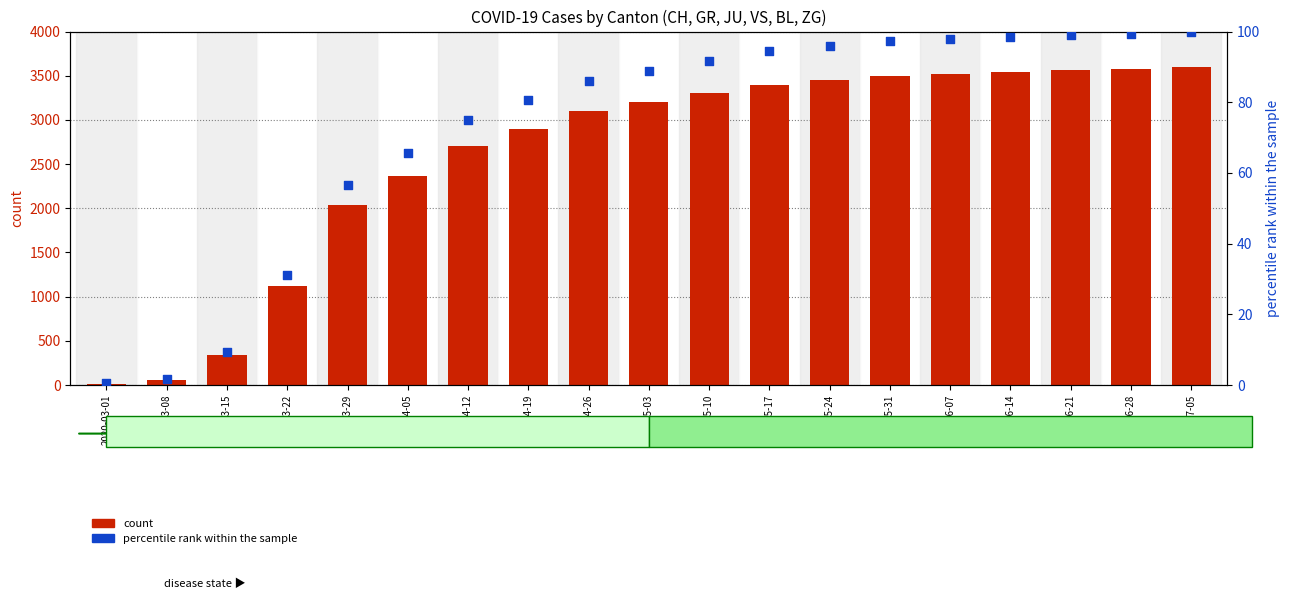

Is the value of percentile rank within the sample at 2020-05-03 greater than the value of count at 2020-04-05?

No